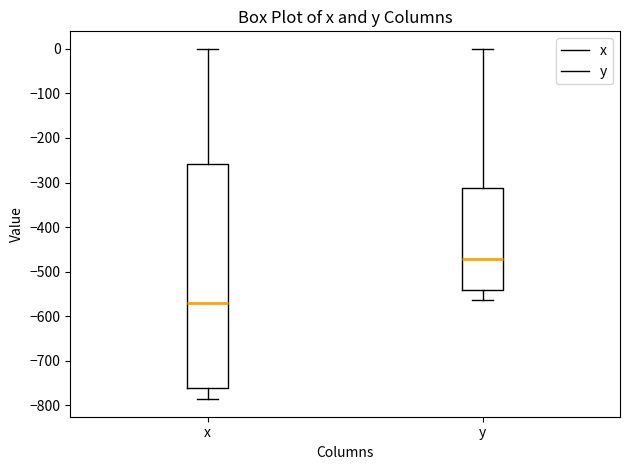

Which box's median line is the lowest?

x